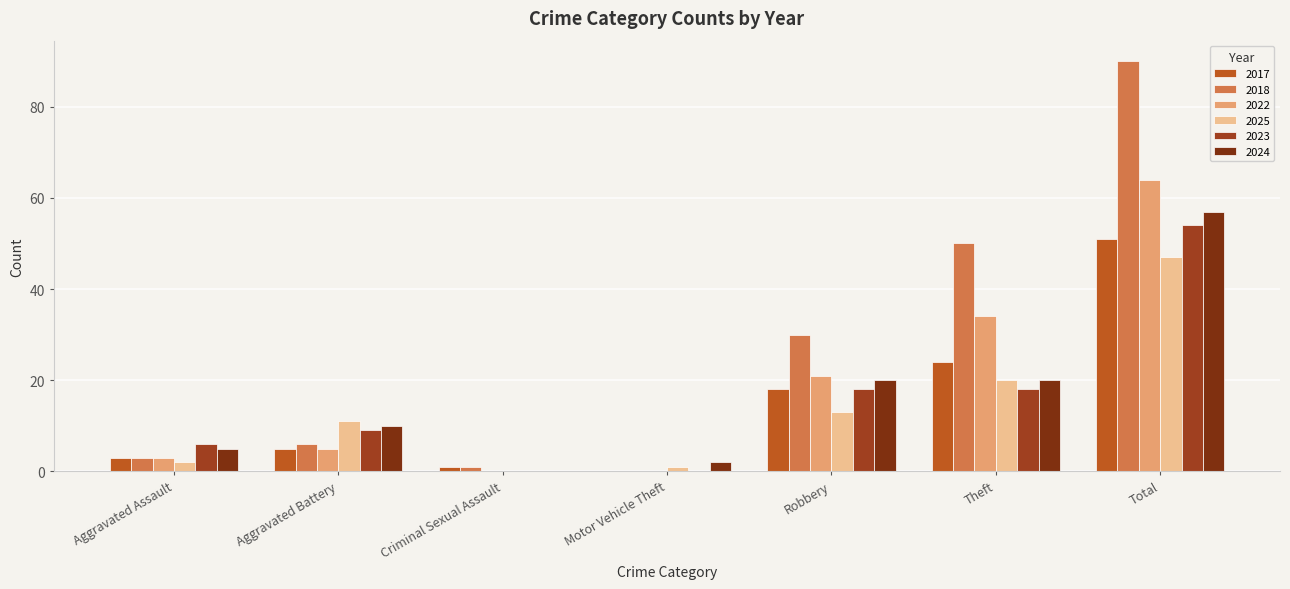

What is the maximum value for 2025?

47